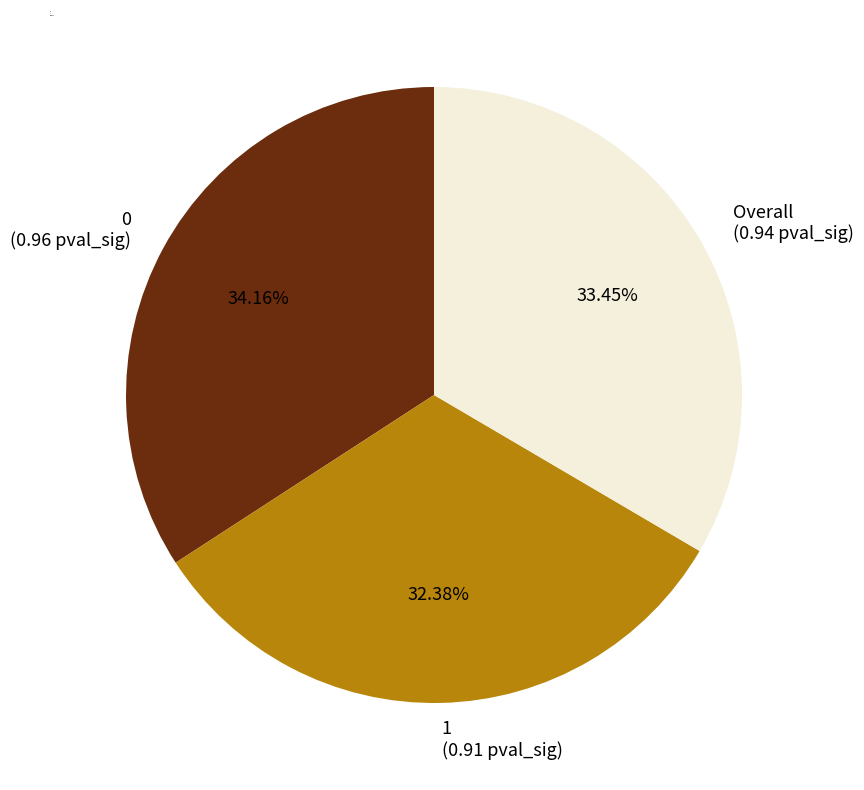

To the nearest percent, what percentage of the pie is 1?

32%